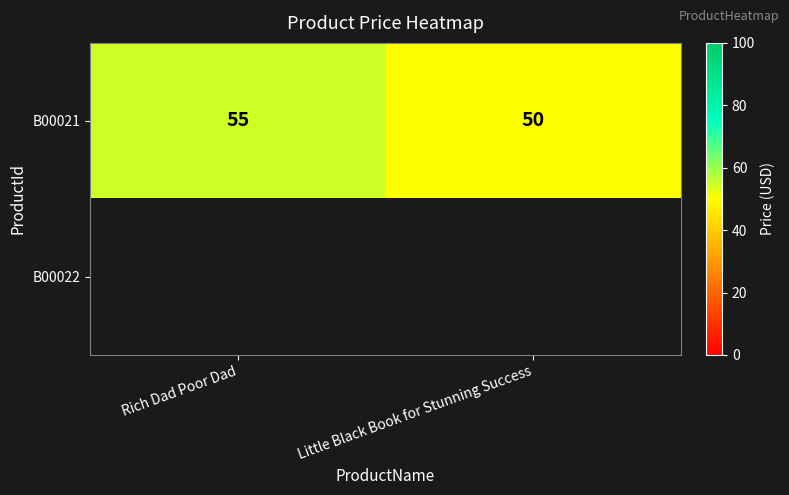

What is the sum of all B00021 values?

105